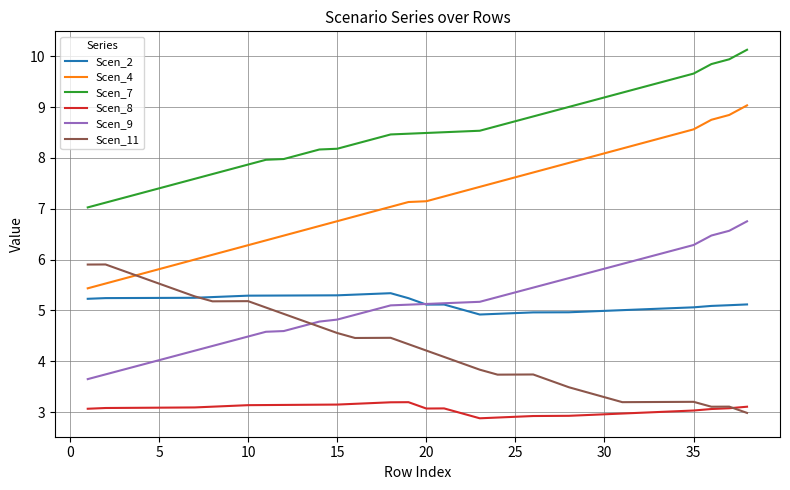

Which series has the widest spread of values?

Scen_4